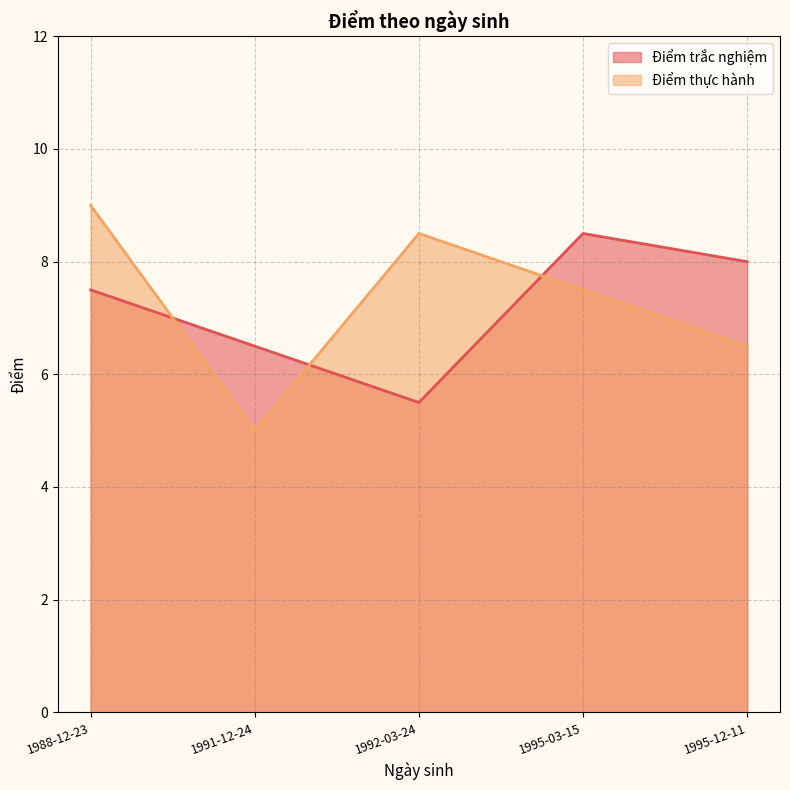

What position from the right is 1995-12-11?

1